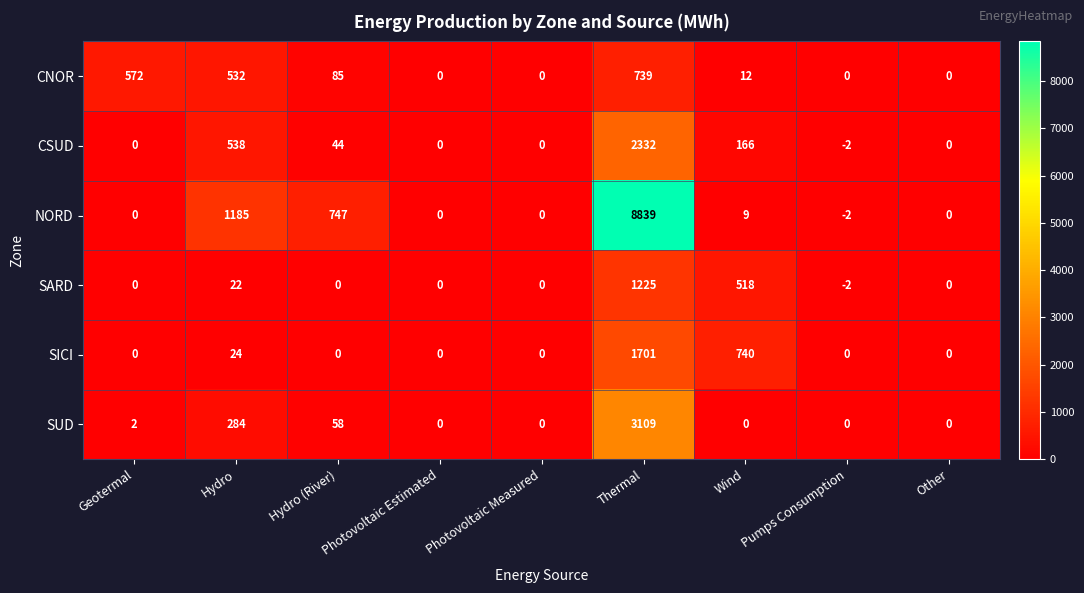

Rank the series by their maximum value, from highest to lowest.

NORD, SUD, CSUD, SICI, SARD, CNOR